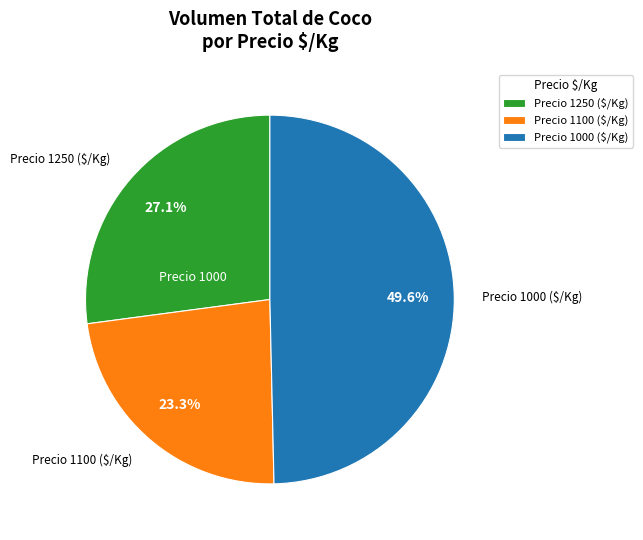

Which category has the biggest portion of the pie?

Precio 1000 ($/Kg)